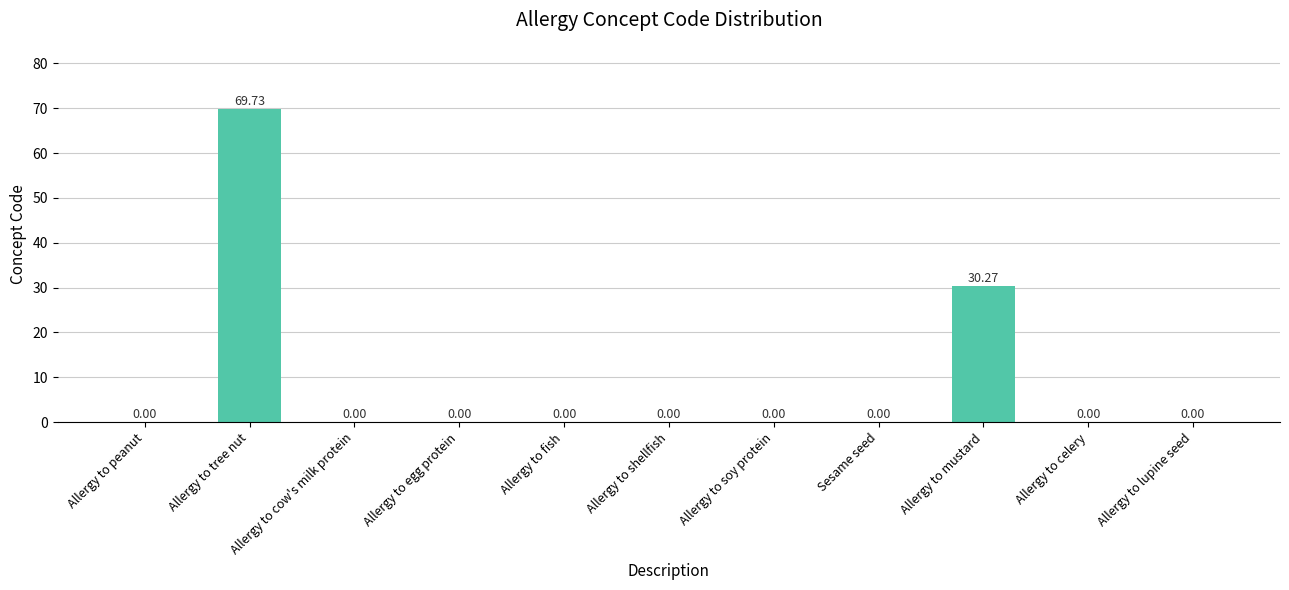

True or false: the data shows 0.0 at Allergy to lupine seed.

True